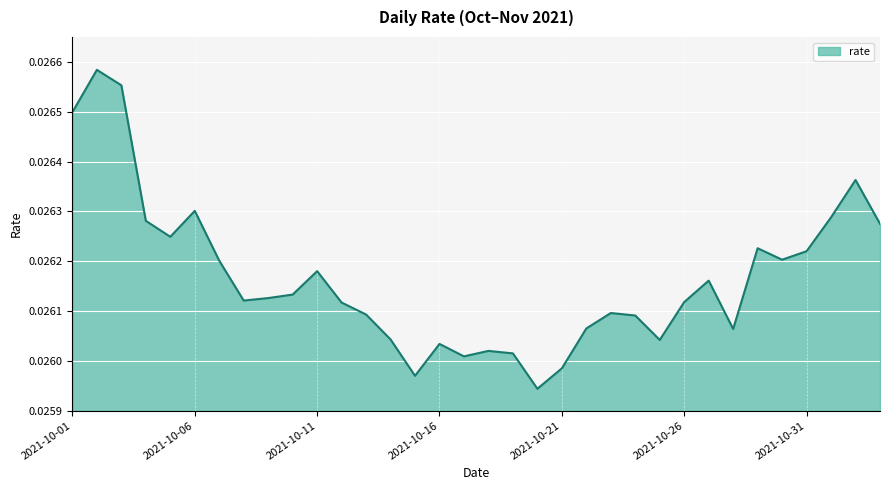

What is the label of the 31st point from the right?

2021-10-04